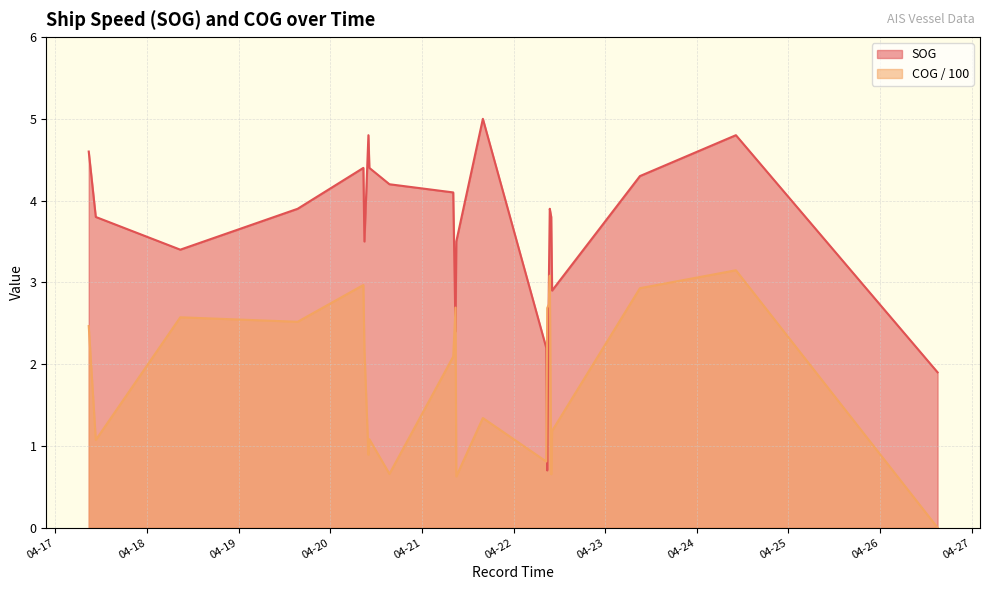

What is the difference between the second highest and minimum values in the SOG series?

4.1